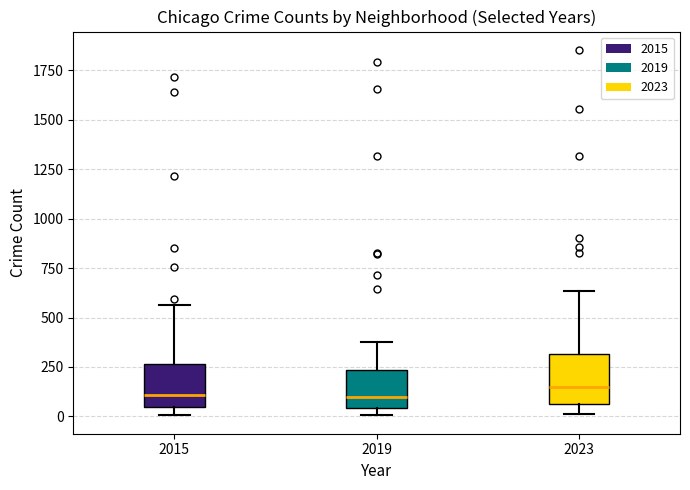

Reading left to right, read every box against the y-axis: the position of its median line, the range the box covers, and the ends of its whiskers. The values are not printed on the chart, so give them approximately, as read against the axis.

2015: median 100, box 50 to 250, whiskers 0 to 550
2019: median 100, box 50 to 250, whiskers 0 to 400
2023: median 150, box 50 to 300, whiskers 0 to 650